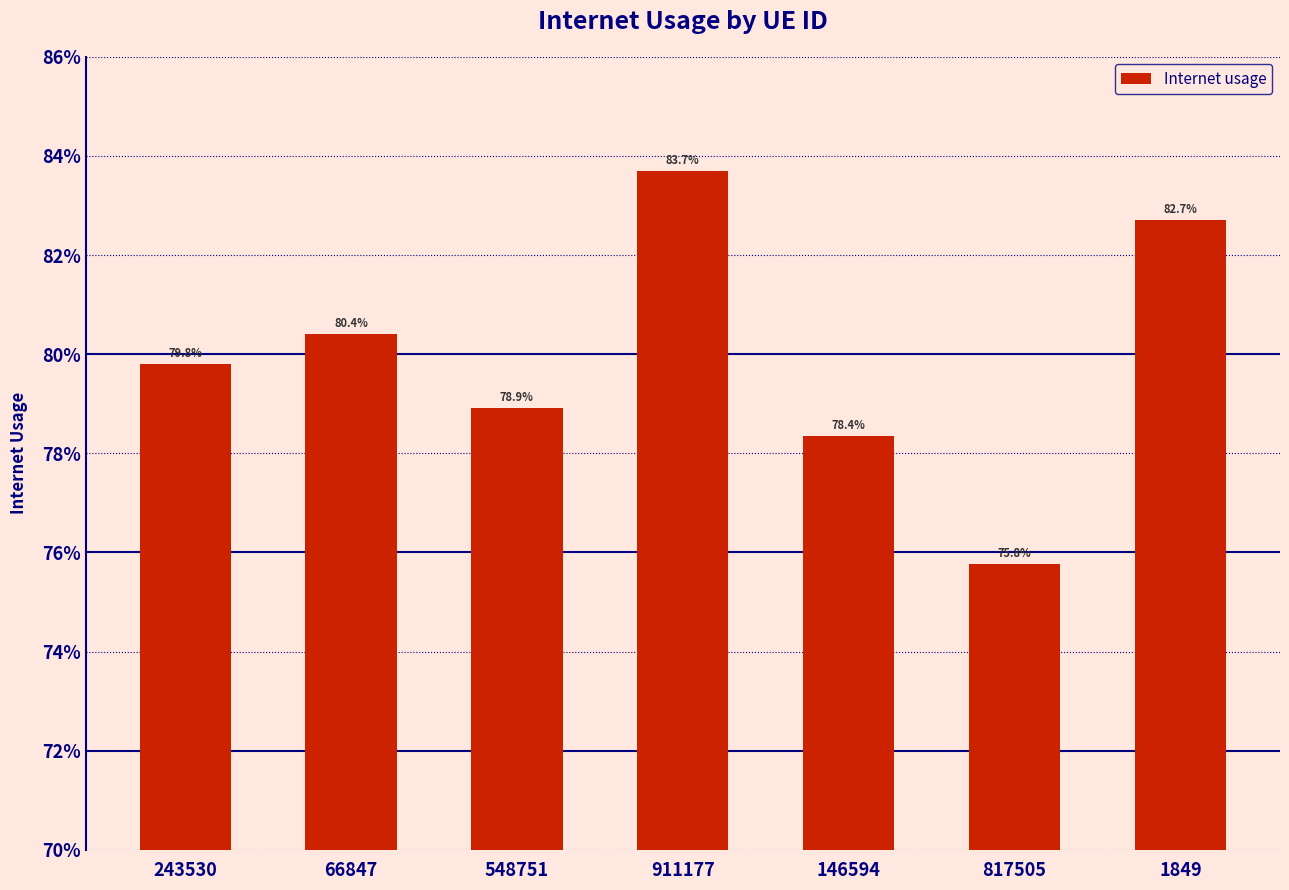

What position from the left is 911177?

4